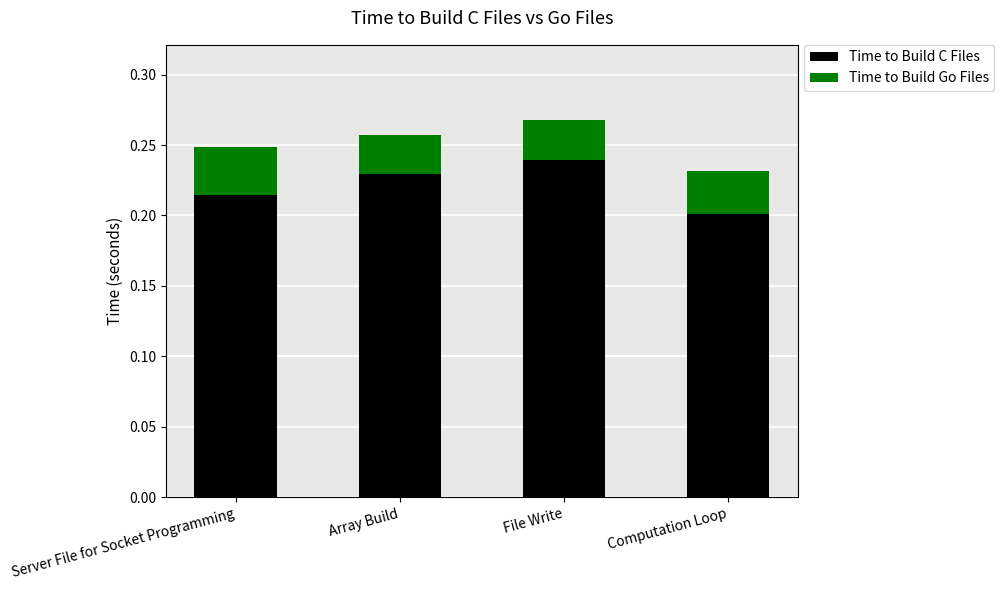

Count the Time to Build C Files values in the range 0 to 1.

4